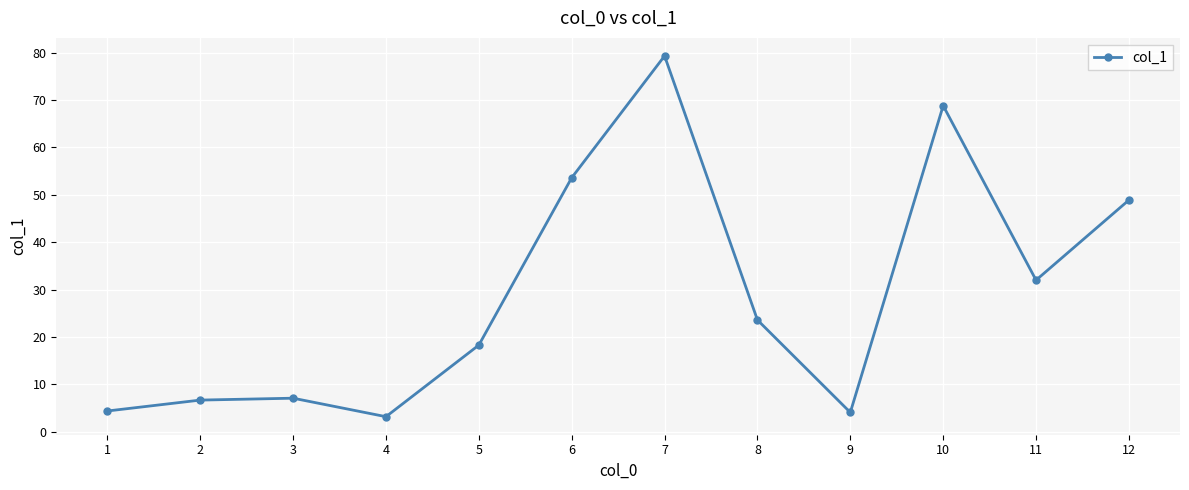

What is the value of the 11th point from the left?

32.0